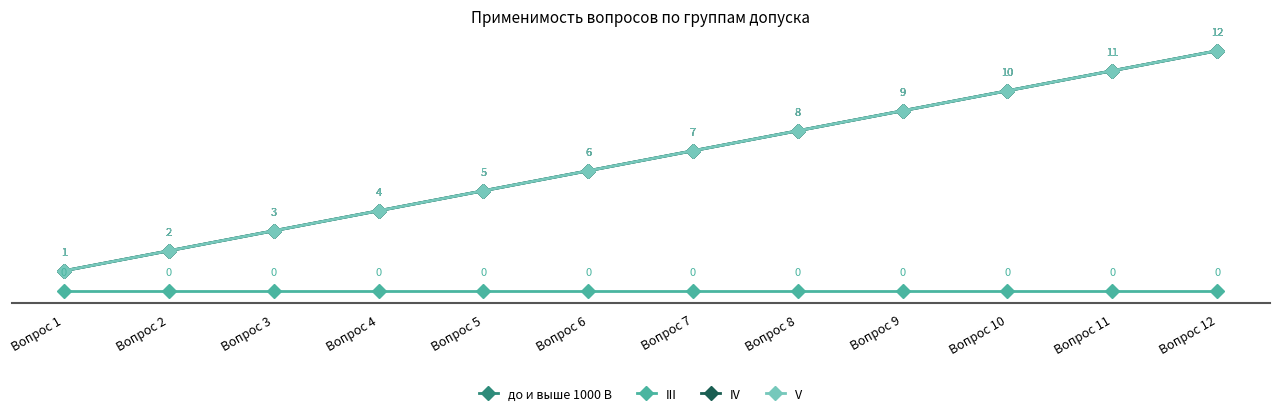

Between Вопрос 2 and Вопрос 12, which is larger?

Вопрос 12